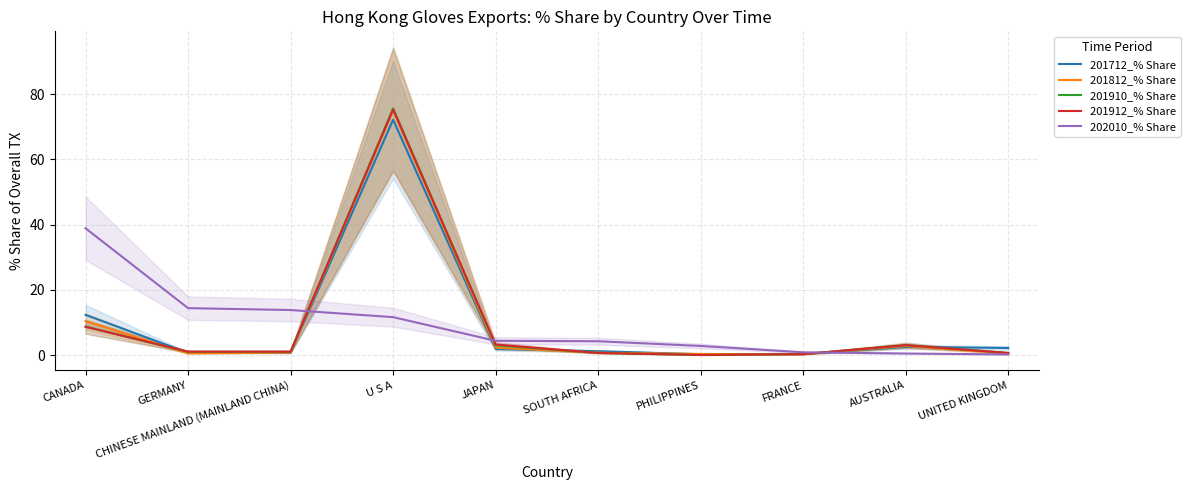

True or false: 201812_% Share has a value of 0.5 at UNITED KINGDOM.

True